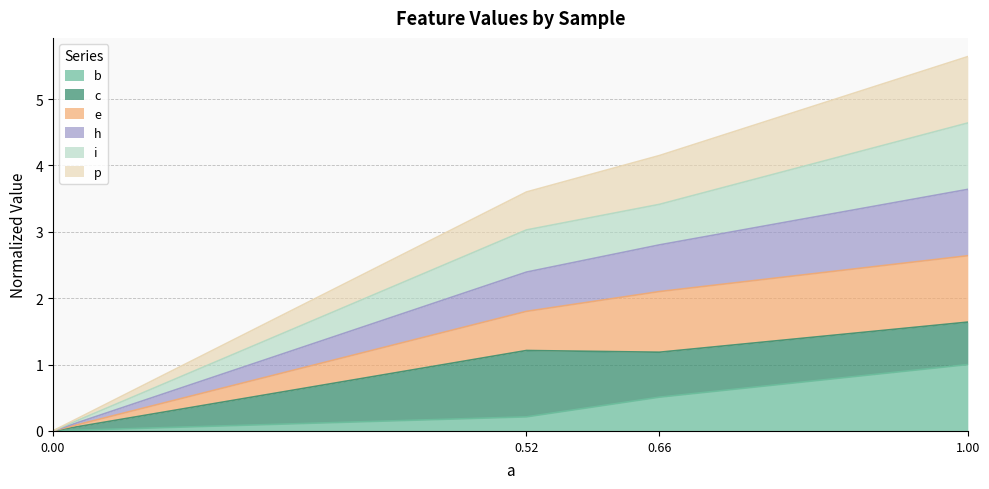

At which category is the sum across all series the highest?

1.00